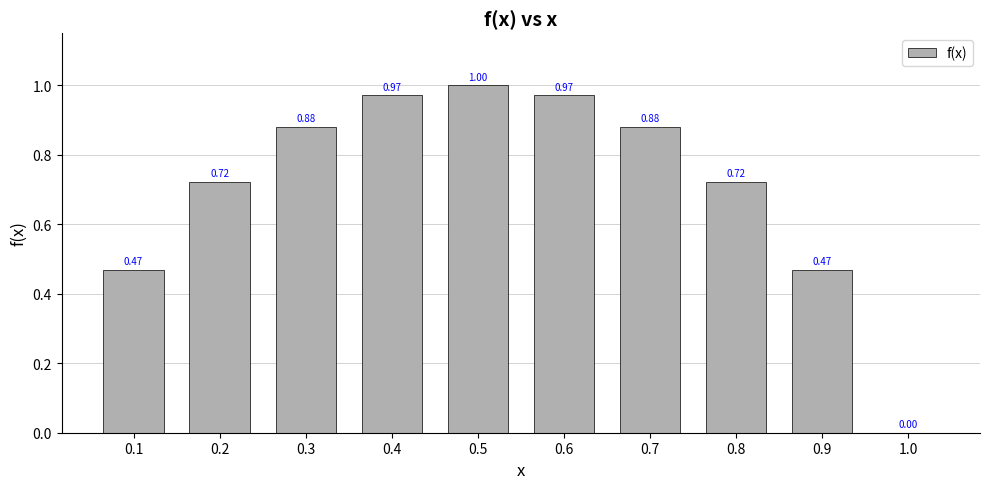

What is the sum of all values?

7.1